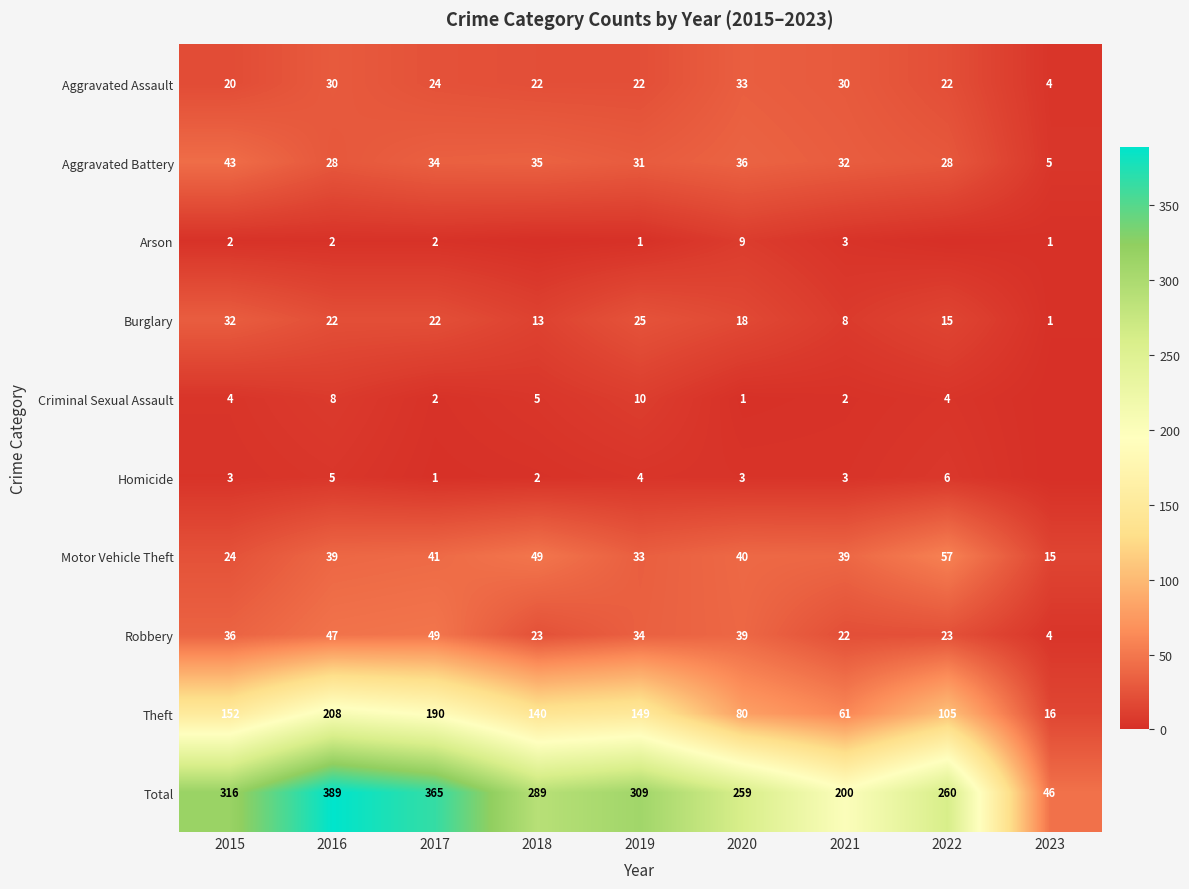

Which label corresponds to the largest value in the chart?

2016